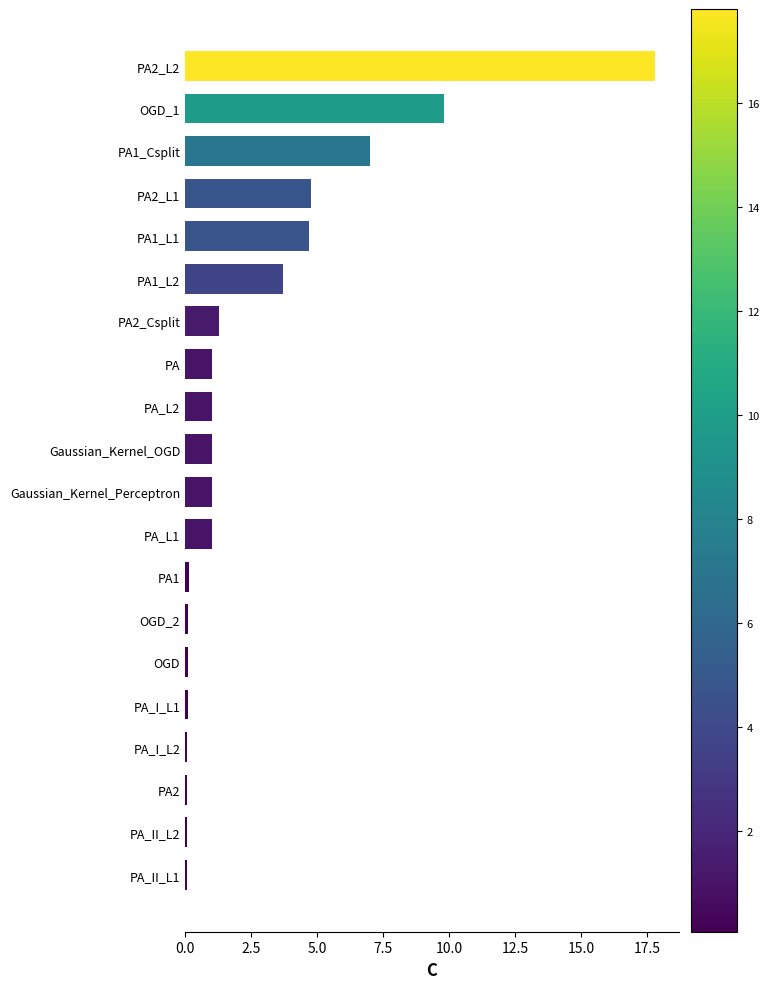

What is the sum of all values?

54.8